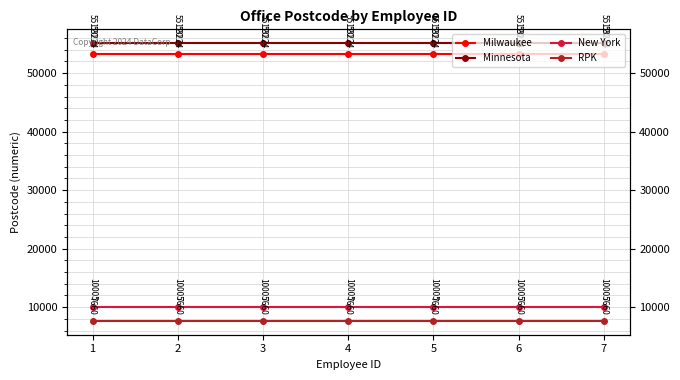

What is the average value of the Milwaukee series?

53224